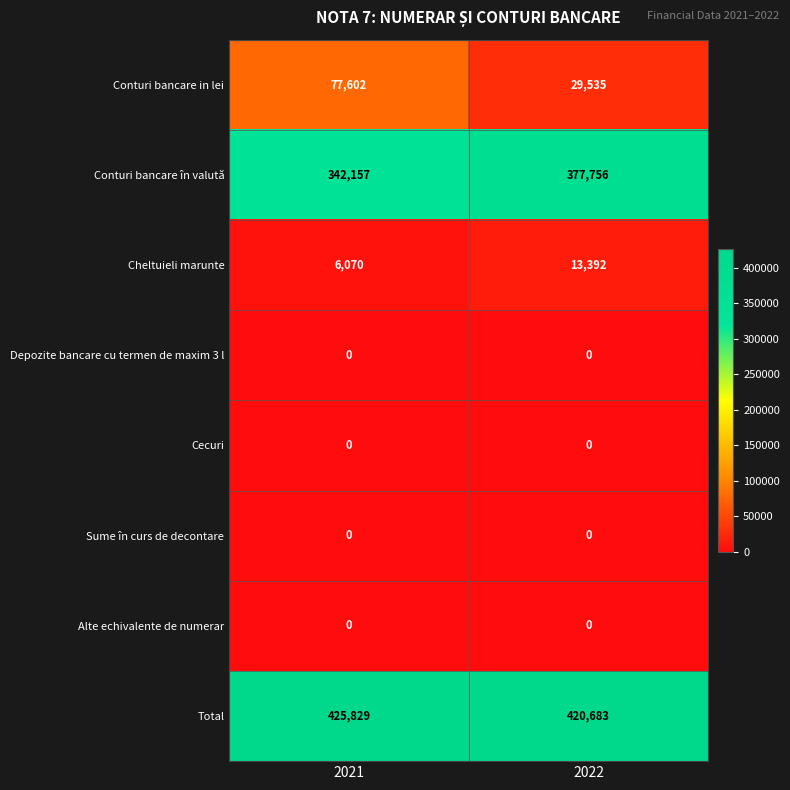

At which category does the chart reach its peak across all series?

2021